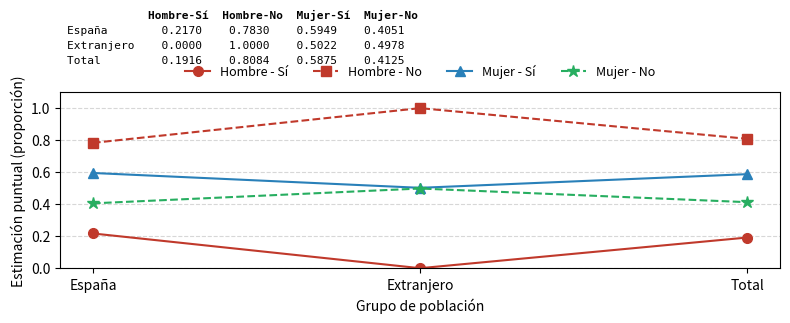

Which category has the highest value across all series?

Extranjero